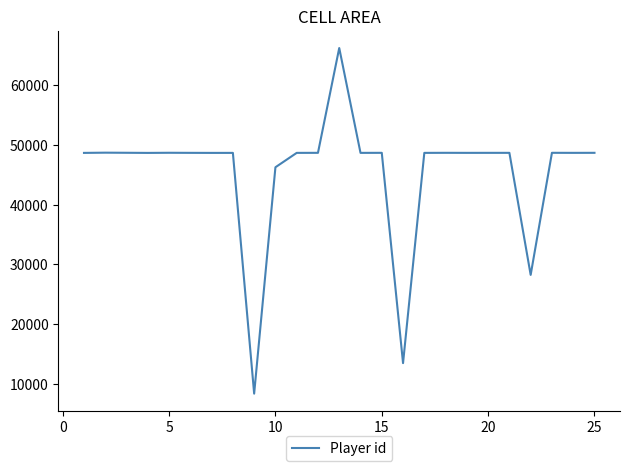

What is the difference between the maximum and minimum values?

57846